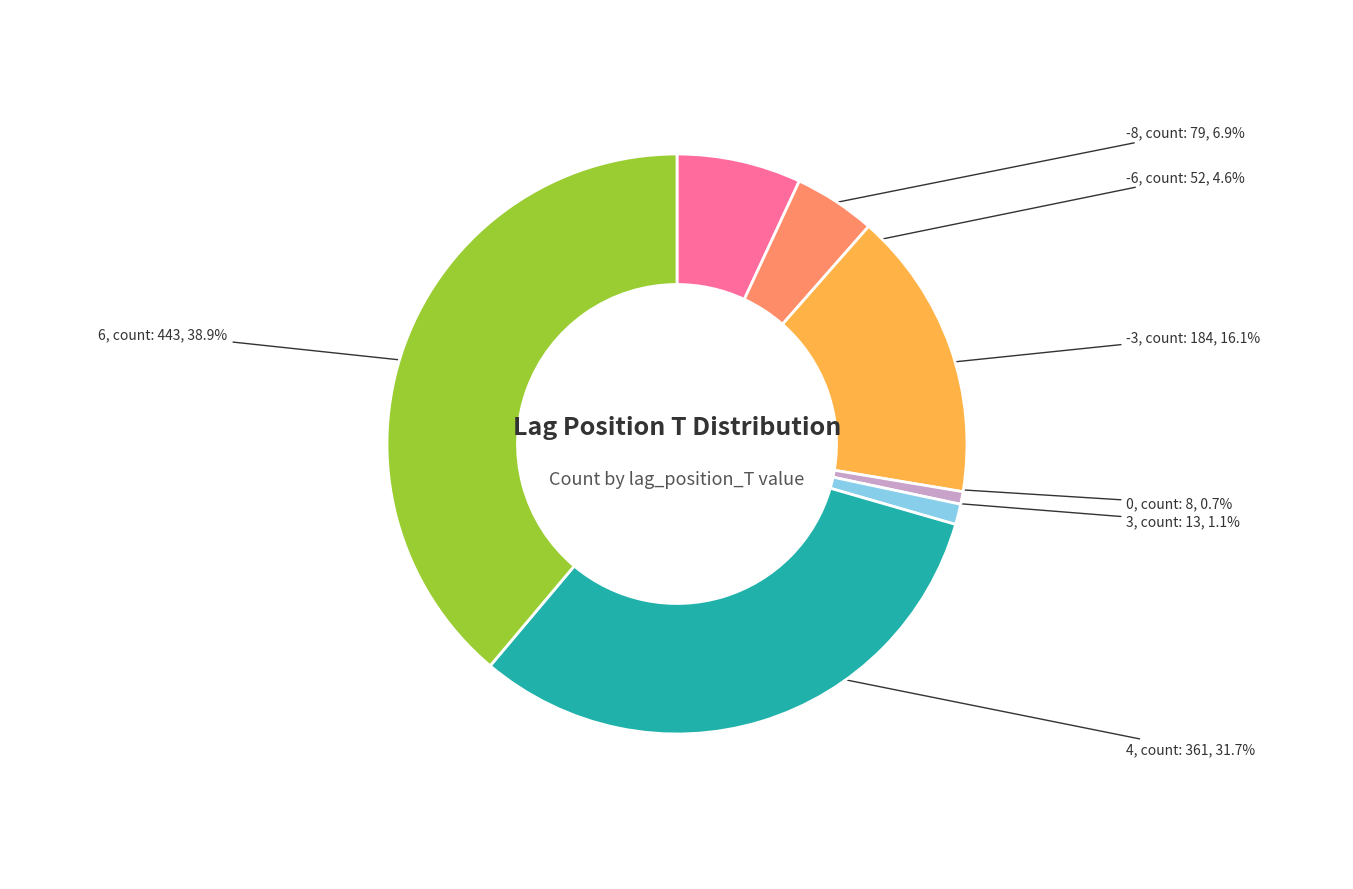

Is there a majority slice in this chart?

No